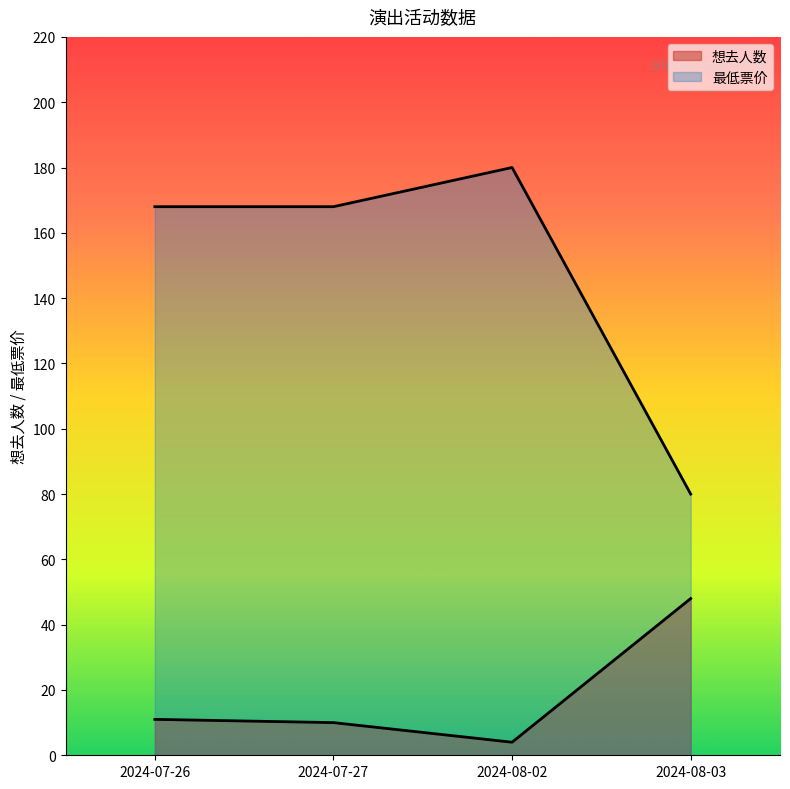

What is the minimum value shown in the chart?

4